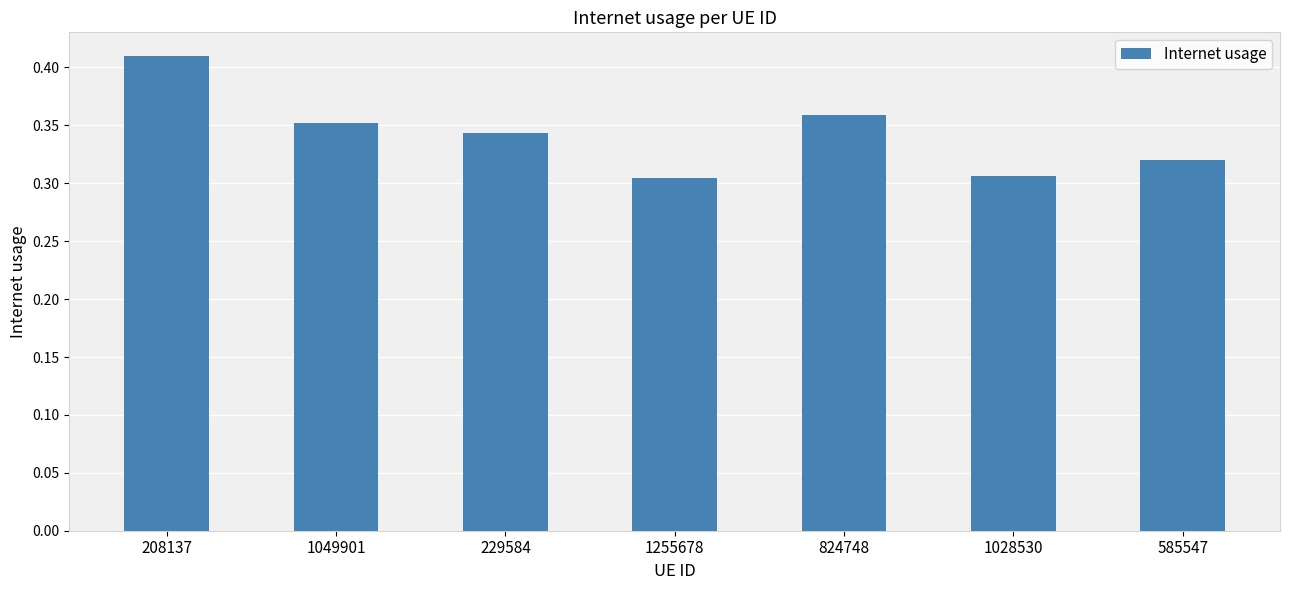

Which has a higher value, 1049901 or 208137?

208137